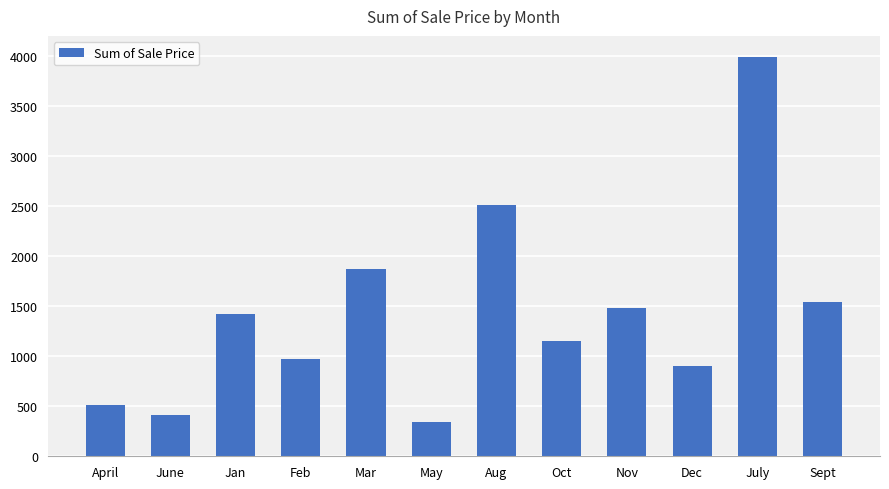

What is the minimum value shown in the chart?

347.4